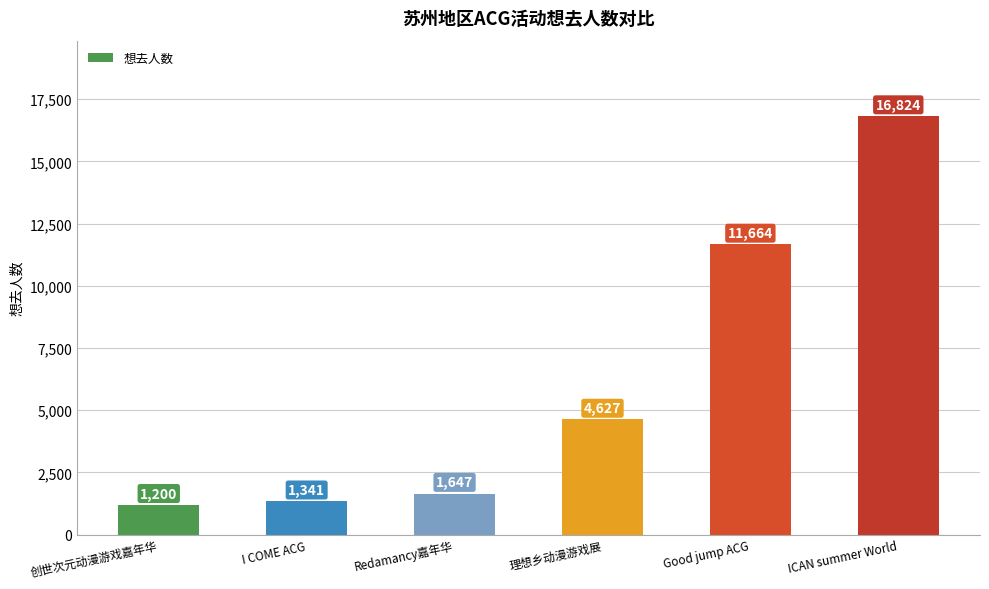

Rank the categories by value from highest to lowest.

ICAN summer World, Good jump ACG, 理想乡动漫游戏展, Redamancy嘉年华, I COME ACG, 创世次元动漫游戏嘉年华